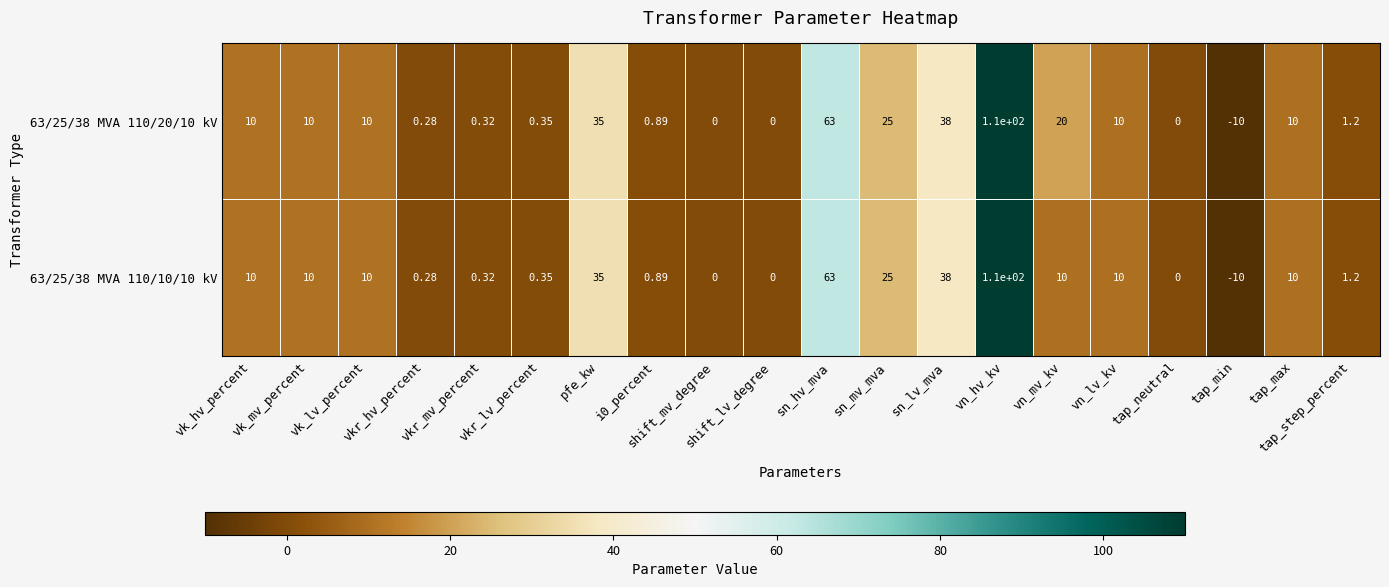

How many negative values does the 63/25/38 MVA 110/10/10 kV series have?

1